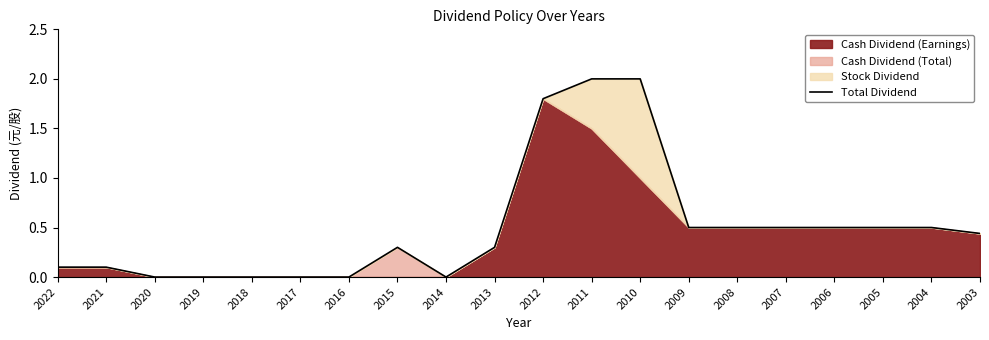

How many points are lower than both their immediate neighbors (excluding endpoints)?

1